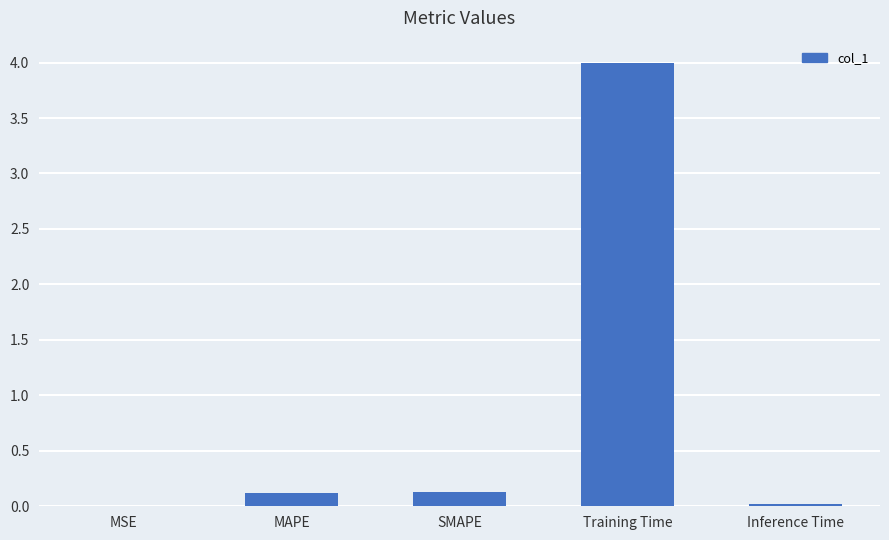

The value at SMAPE is 0.1. True or false?

True